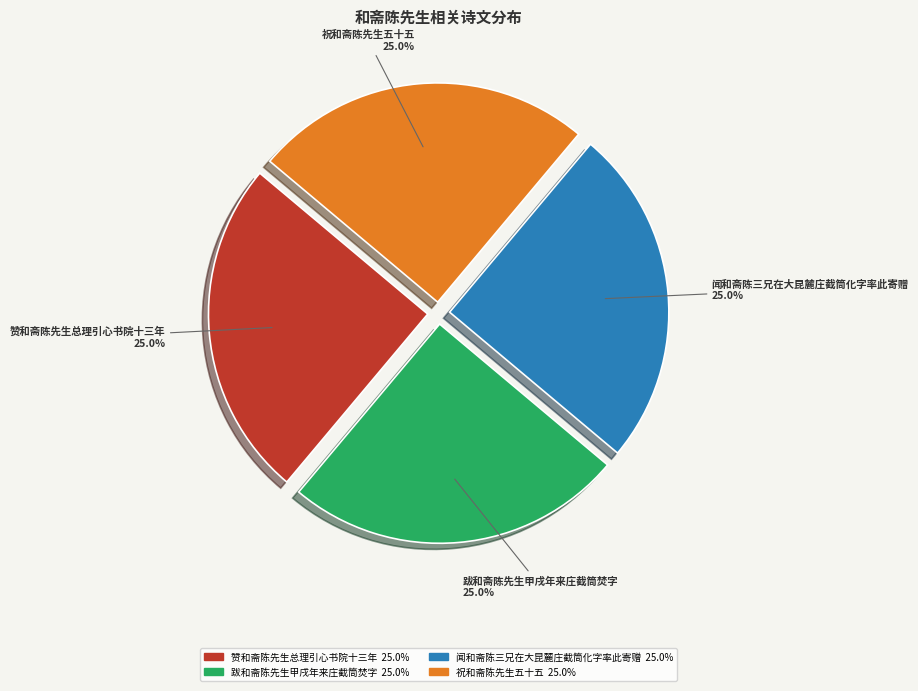

To the nearest percent, what is the average slice percentage?

25%